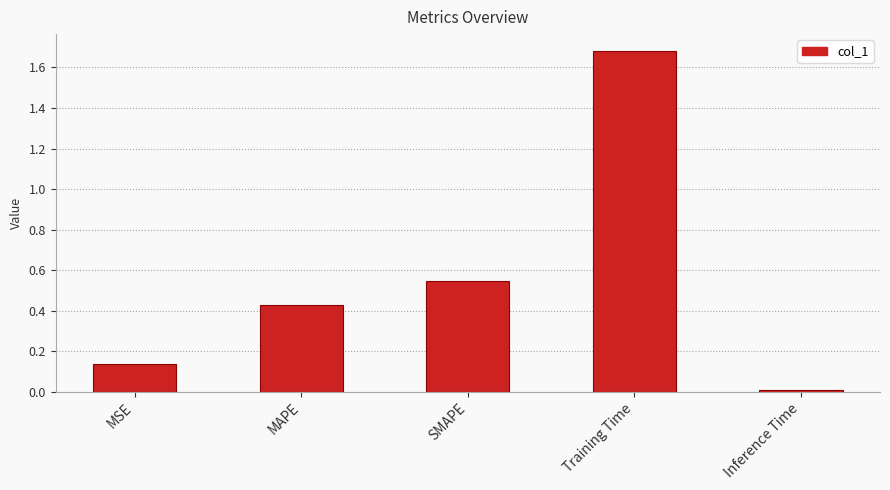

What is the difference between the maximum and second lowest values?

1.5